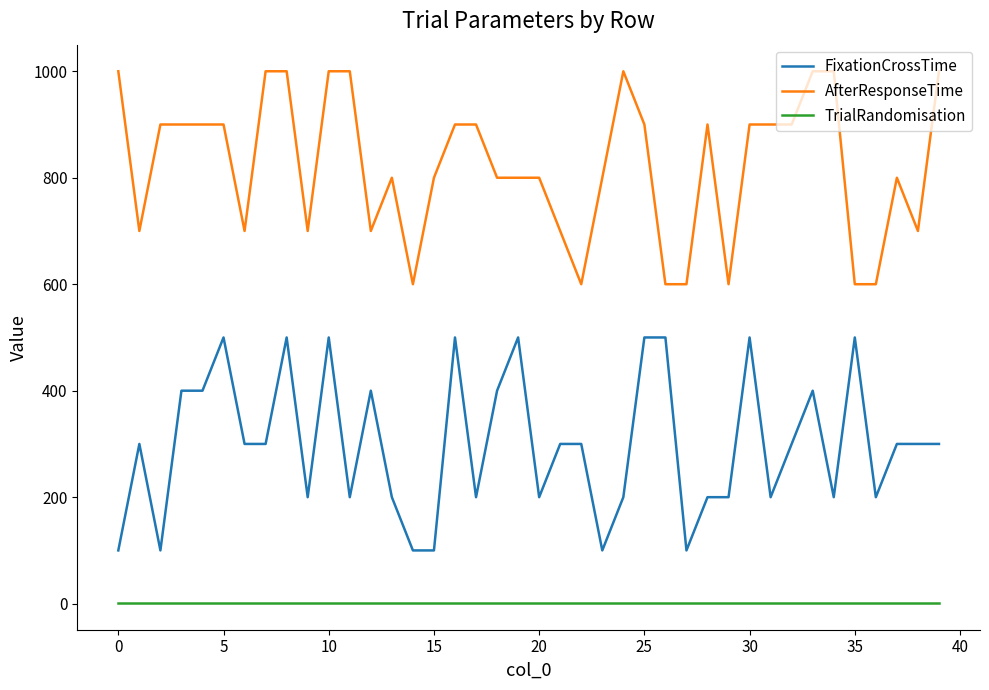

True or false: FixationCrossTime and AfterResponseTime cross at least once.

False